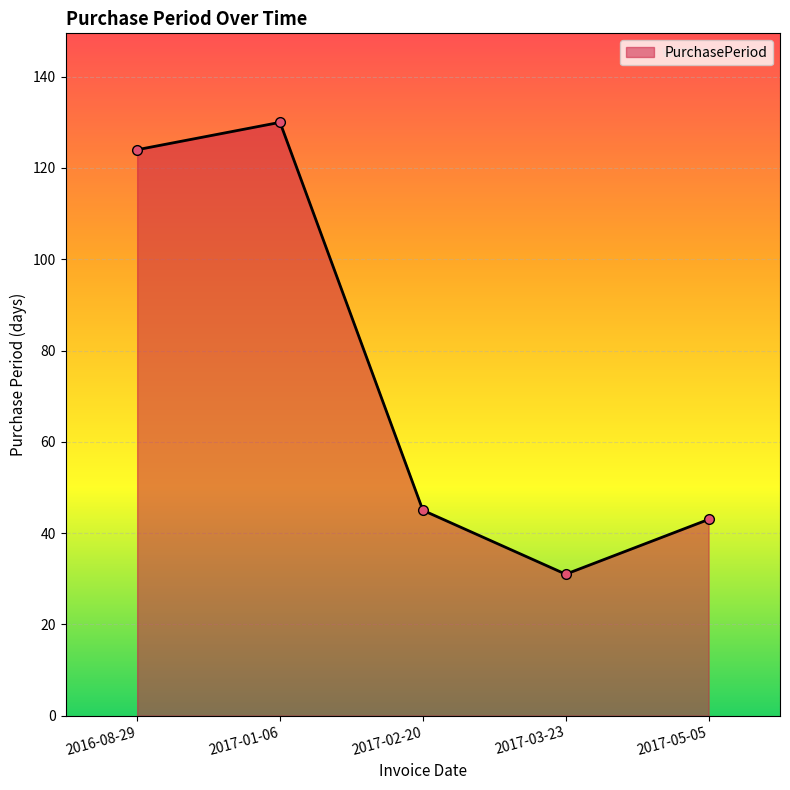

Which has a higher value, 2017-05-05 or 2017-03-23?

2017-05-05